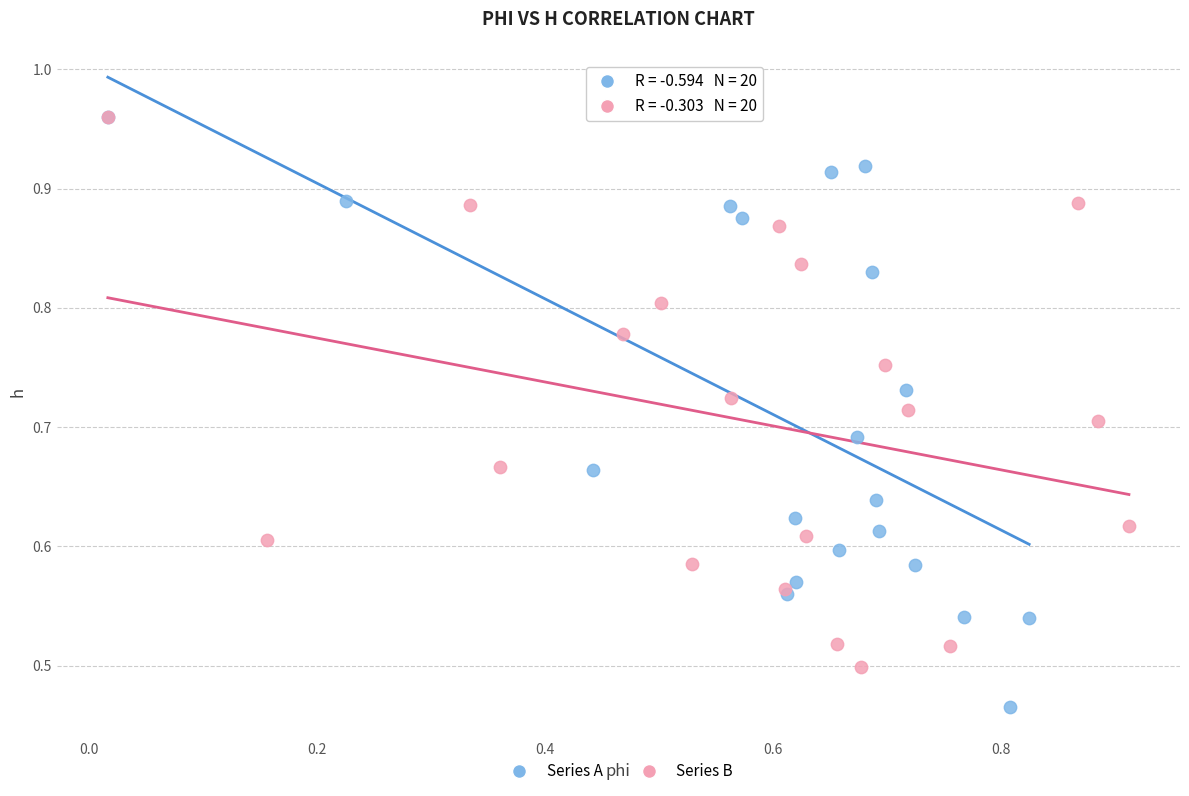

Which series has the widest spread of Y values?

Series A